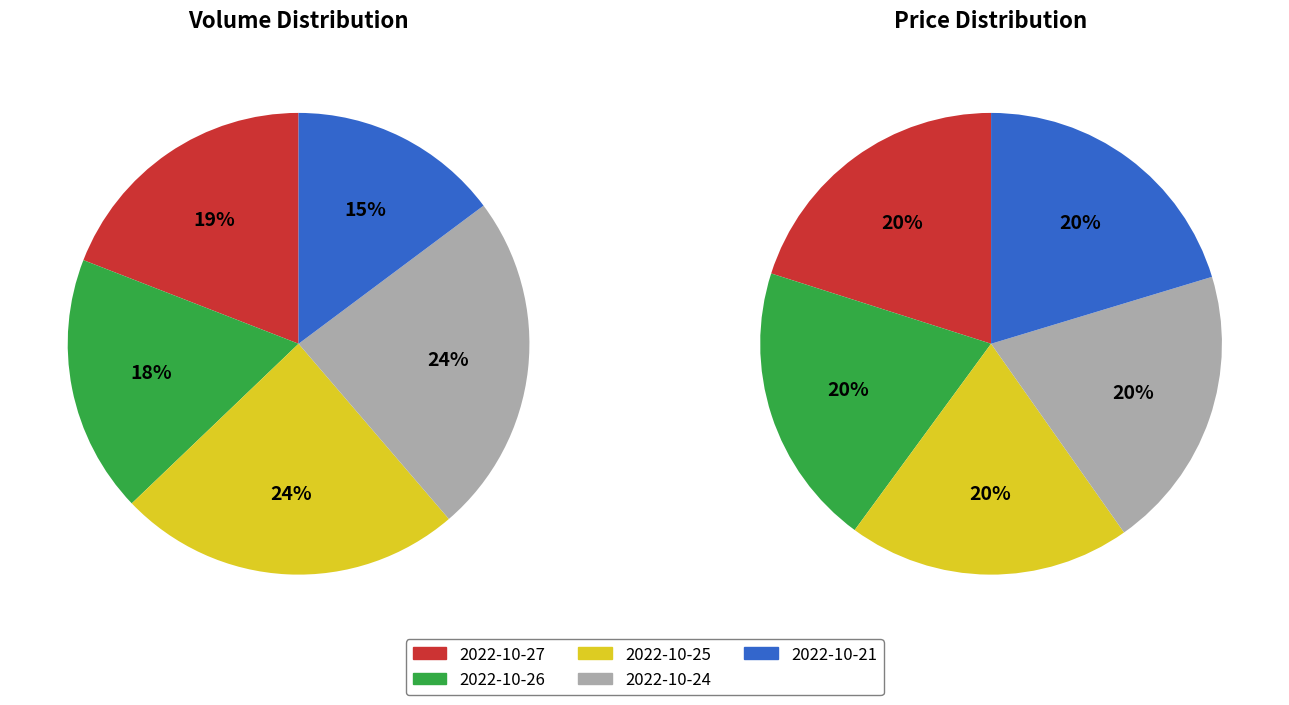

True or false: 2022-10-27 accounts for 12% of the total.

False